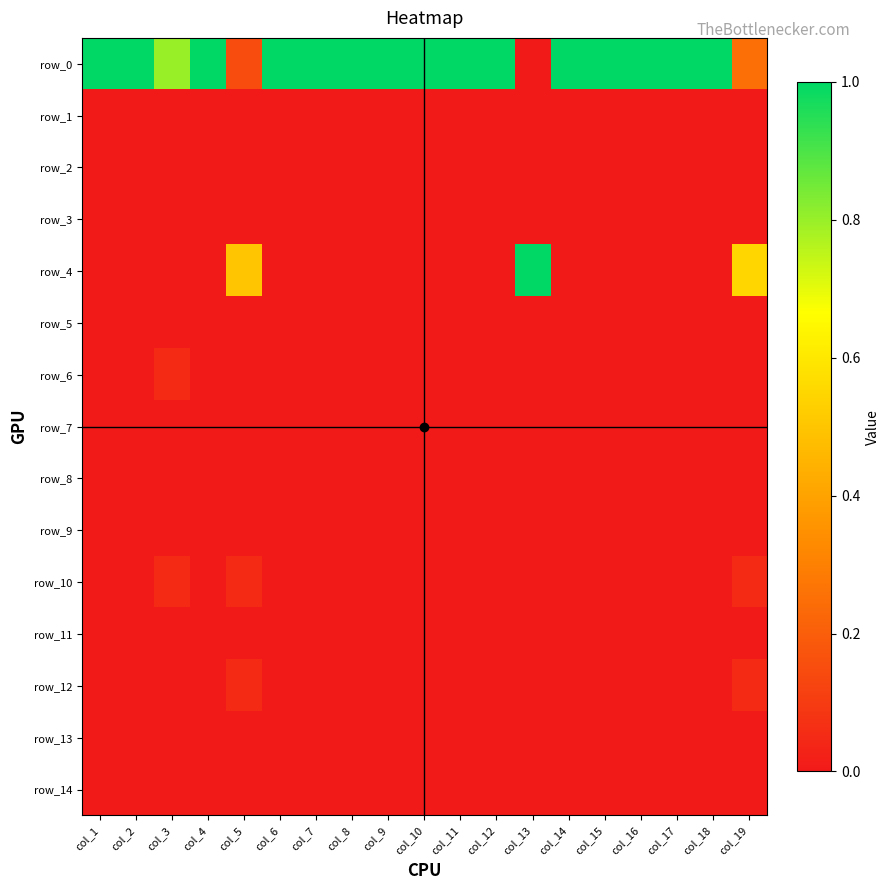

At how many categories does at least one series exceed 0?

19